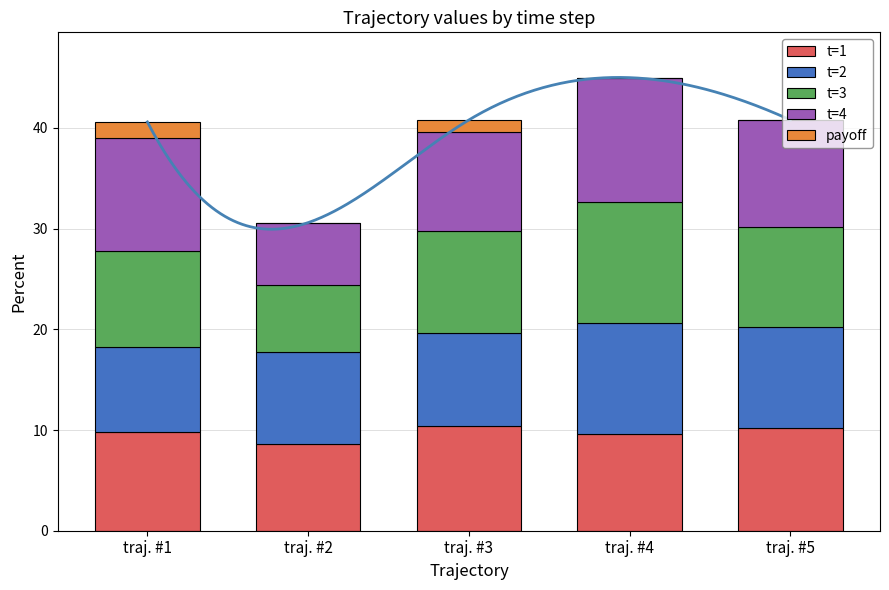

What is the value of the t=3 bar at the 3rd from the left?

10.2